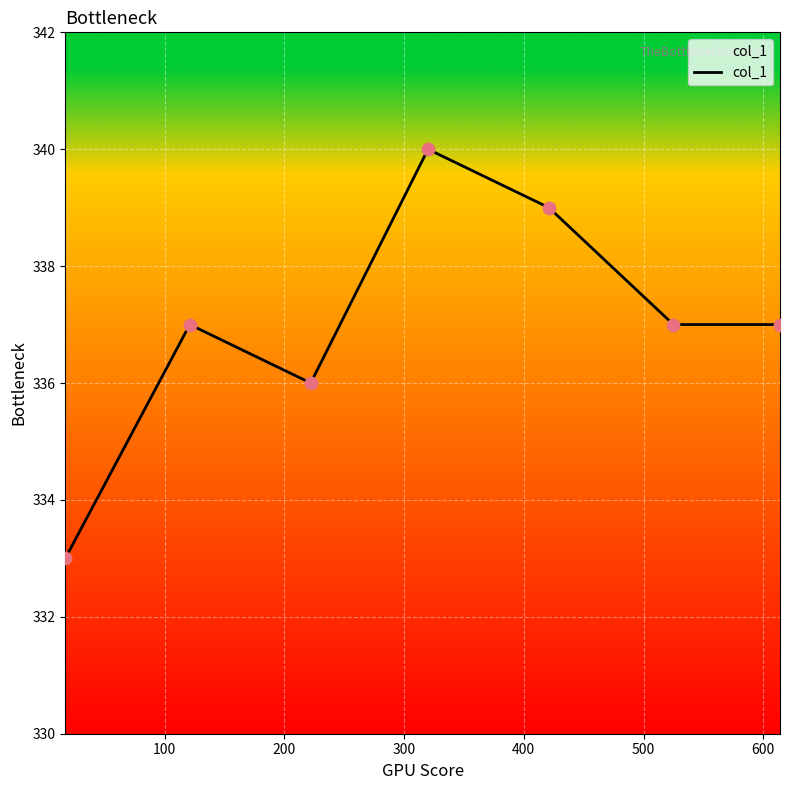

What is the minimum value shown in the chart?

333